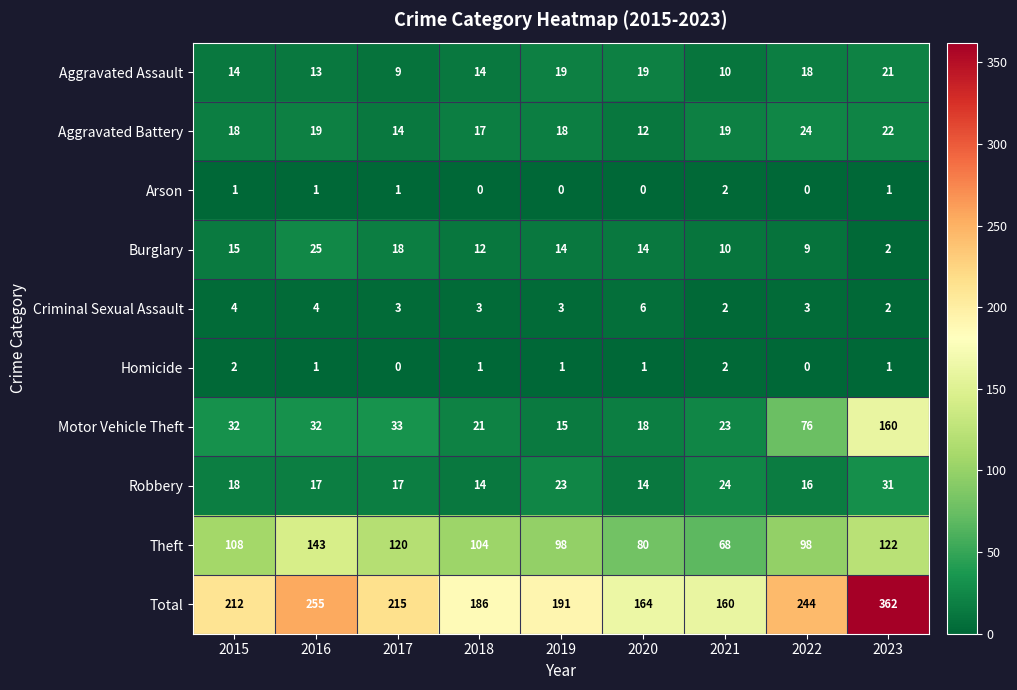

The value of Motor Vehicle Theft at 2018 is 21. True or false?

True